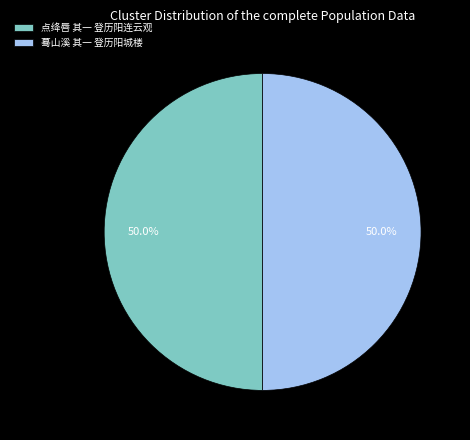

Approximately how many times larger is the value at 点绛唇 其一 登历阳连云观 compared to 蓦山溪 其一 登历阳城楼?

1.0